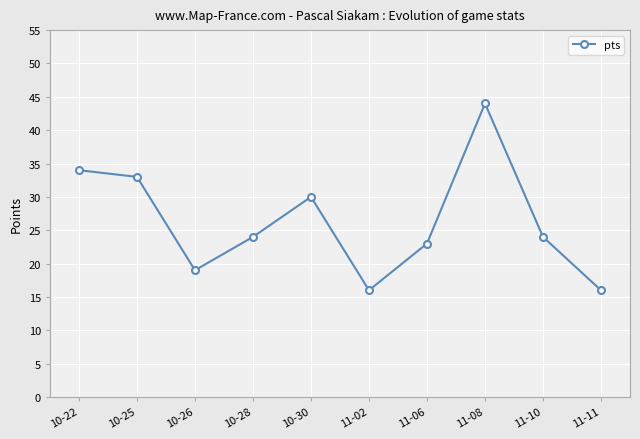

What position from the right is 10-28?

7